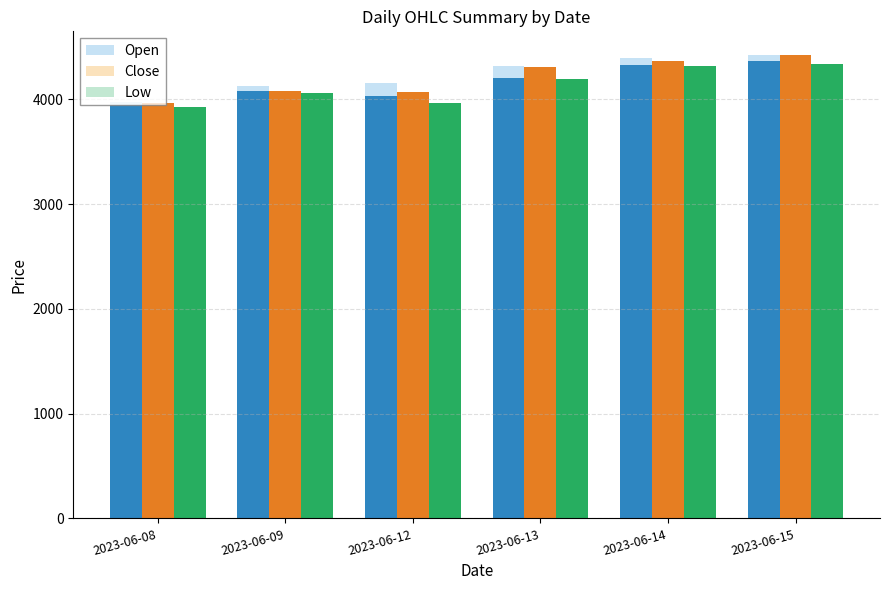

Reading right to left, transcribe all the data shown in this chart.

Open: 2023-06-15=4369.9	2023-06-14=4328.0	2023-06-13=4207.9	2023-06-12=4030.1	2023-06-09=4077.0	2023-06-08=3947.6
Close: 2023-06-15=4422.0	2023-06-14=4363.3	2023-06-13=4309.0	2023-06-12=4075.0	2023-06-09=4082.0	2023-06-08=3965.0
Low: 2023-06-15=4335.1	2023-06-14=4323.5	2023-06-13=4192.4	2023-06-12=3966.9	2023-06-09=4057.6	2023-06-08=3926.0